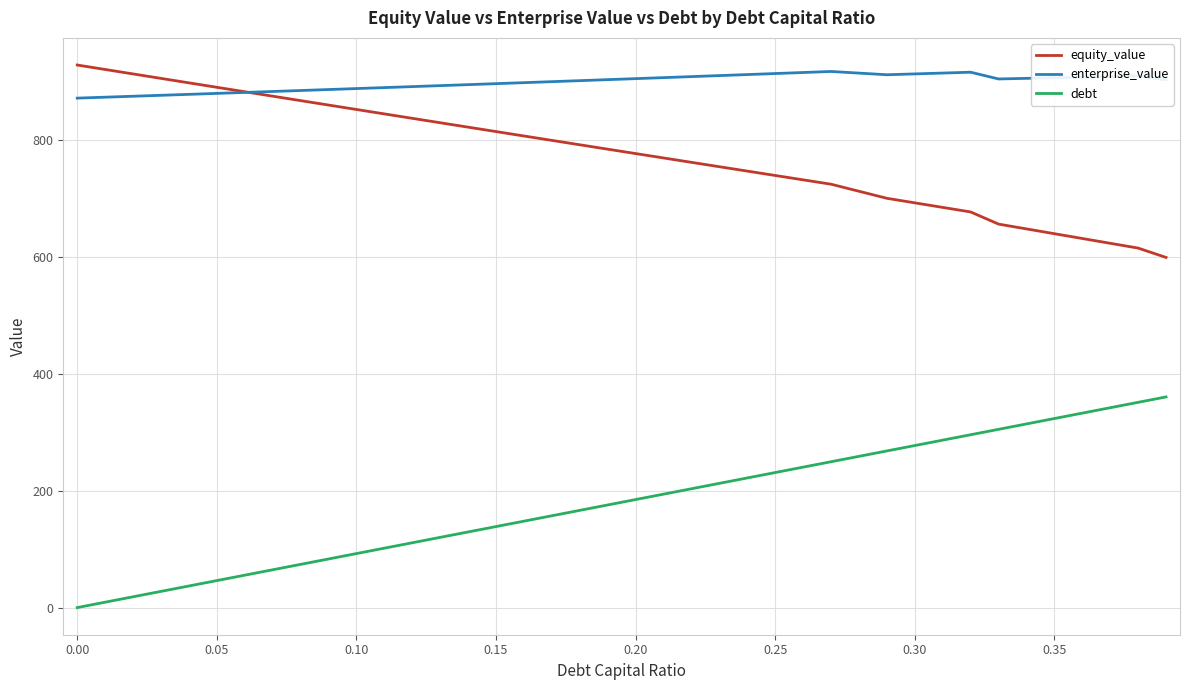

True or false: enterprise_value and debt cross at least once.

False